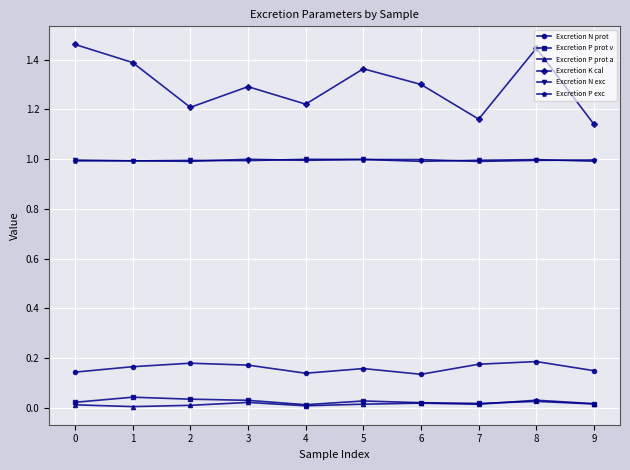

What is the total value across all series at 6?

3.5